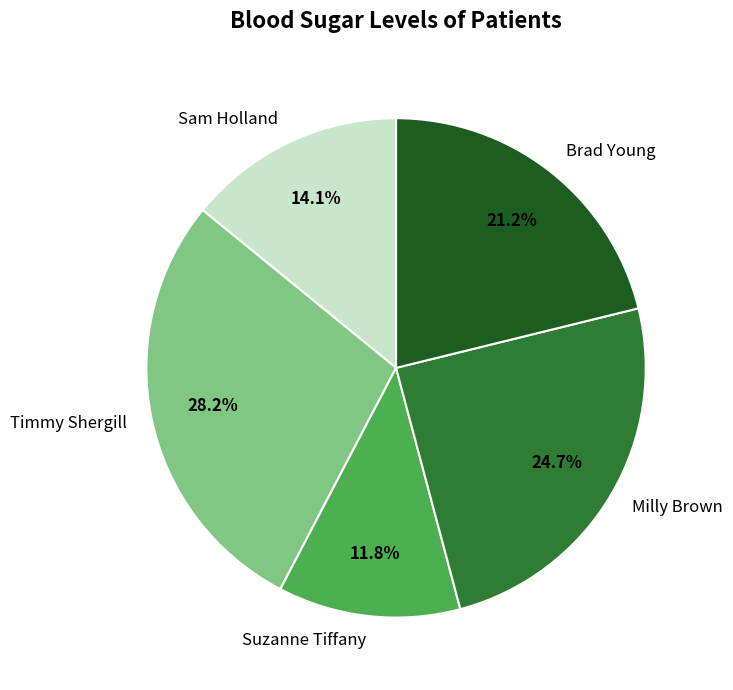

Approximately how many times larger is the value at Brad Young compared to Sam Holland?

1.5